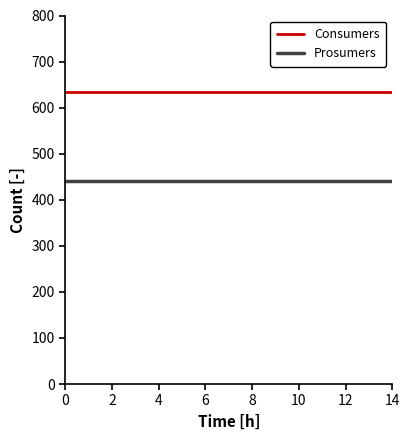

Rank the series by their maximum value, from highest to lowest.

Consumers, Prosumers